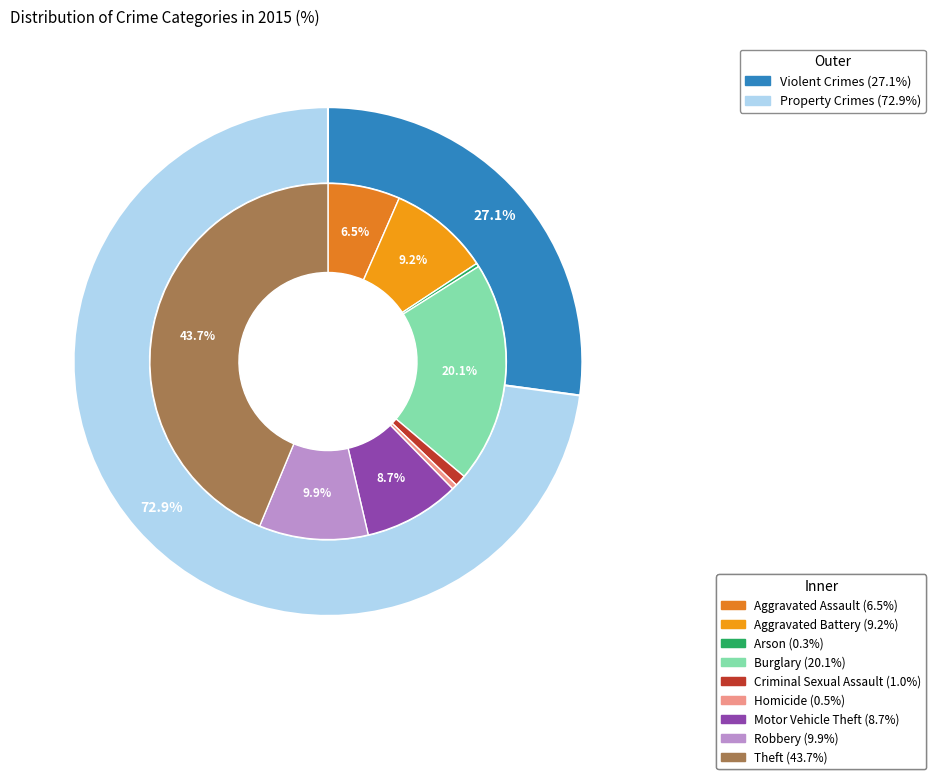

To the nearest percent, what percentage of the pie is Aggravated Battery?

9%